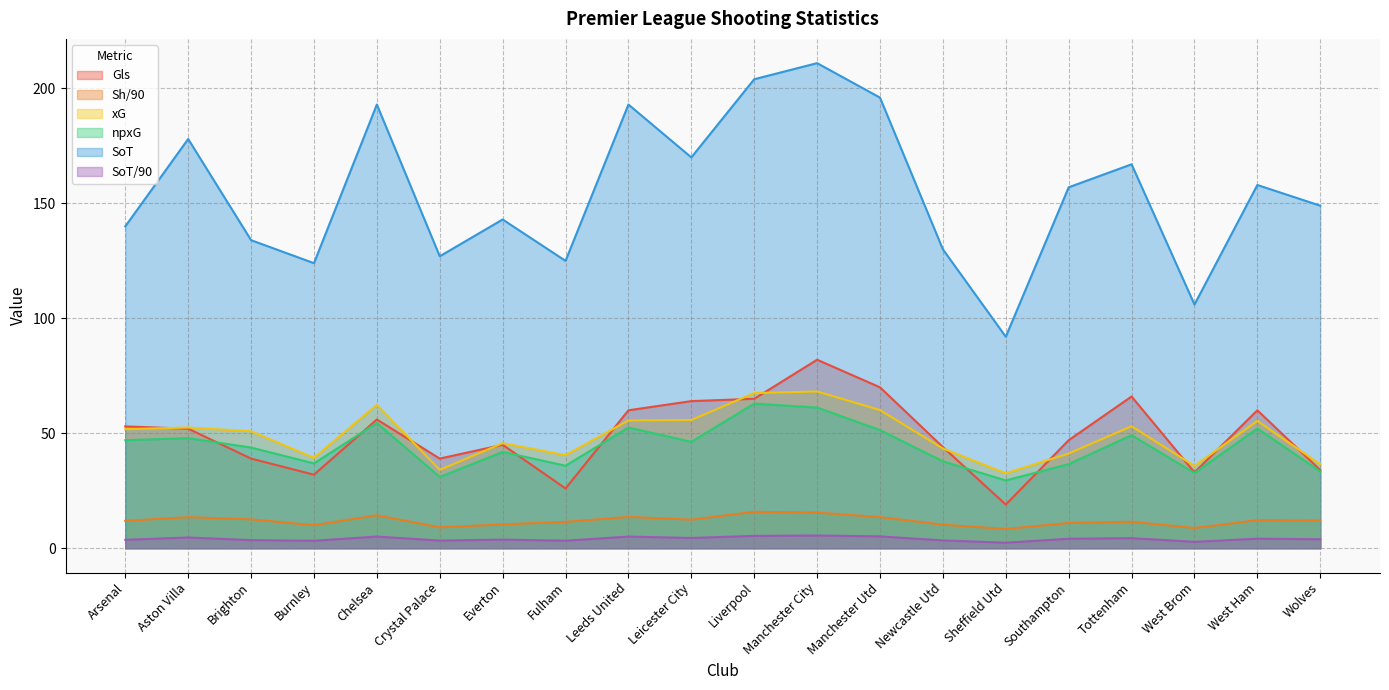

Reading left to right, transcribe all the data shown in this chart.

Gls: 53.0	52.0	39.0	32.0	56.0	39.0	45.0	26.0	60.0	64.0	65.0	82.0	70.0	44.0	19.0	47.0	66.0	33.0	60.0	34.0
Sh/90: 11.9	13.5	12.6	10.0	14.4	9.1	10.4	11.5	13.6	12.4	15.8	15.5	13.6	10.3	8.4	11.0	11.5	8.8	12.2	12.1
xG: 51.8	52.5	50.9	39.3	62.4	34.1	45.7	40.5	55.6	55.8	67.5	68.2	60.1	43.4	32.6	41.2	53.1	35.8	55.4	36.5
npxG: 47.0	47.9	43.8	36.9	54.5	31.0	41.9	35.9	52.5	46.3	62.9	61.2	51.4	37.8	29.5	36.6	49.2	32.7	52.1	33.4
SoT: 140.0	178.0	134.0	124.0	193.0	127.0	143.0	125.0	193.0	170.0	204.0	211.0	196.0	130.0	92.0	157.0	167.0	106.0	158.0	149.0
SoT/90: 3.7	4.7	3.5	3.3	5.1	3.3	3.8	3.3	5.1	4.5	5.4	5.5	5.2	3.4	2.4	4.1	4.4	2.8	4.2	3.9